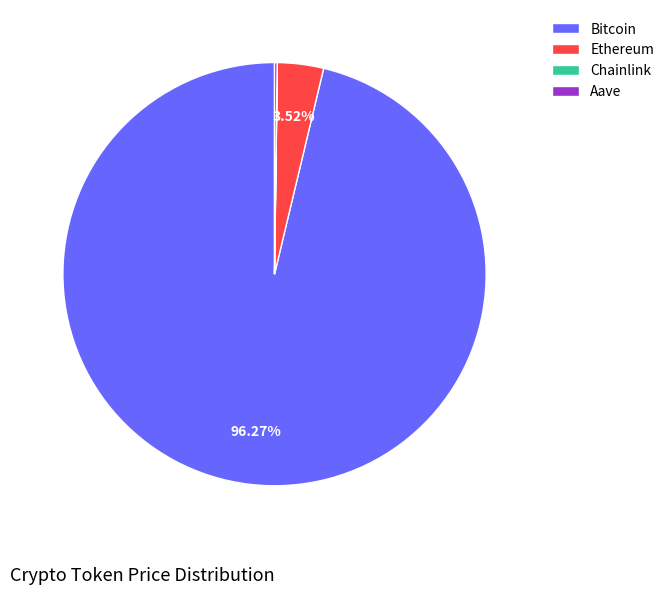

Does any single category account for the majority?

Yes